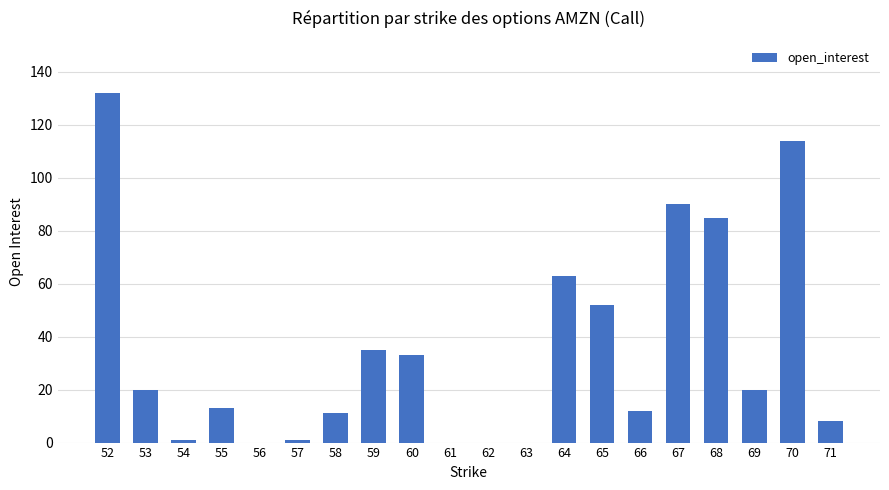

Approximately how many times larger is the value at 52 compared to 58?

12.0